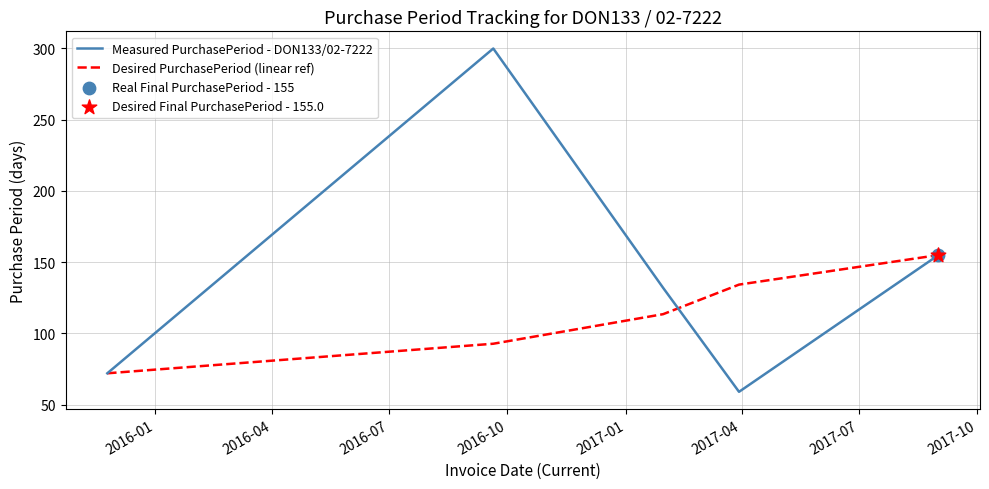

Which series has the widest spread of values?

Measured PurchasePeriod - DON133/02-7222